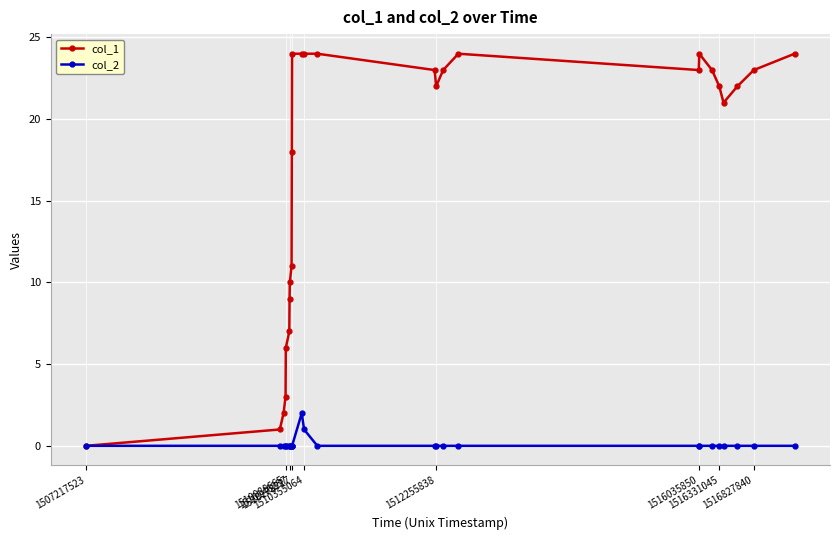

Reading right to left, what are all the values shown in this chart?

col_1: 24	23	22	21	22	23	24	23	24	23	22	23	24	24	24	24	18	11	10	9	7	6	3	2	1	0
col_2: 0	0	0	0	0	0	0	0	0	0	0	0	0	1	2	0	0	0	0	0	0	0	0	0	0	0